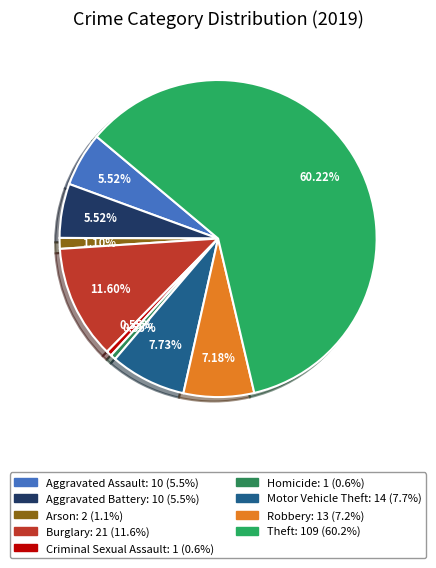

Between Aggravated Battery and Theft, which is larger?

Theft